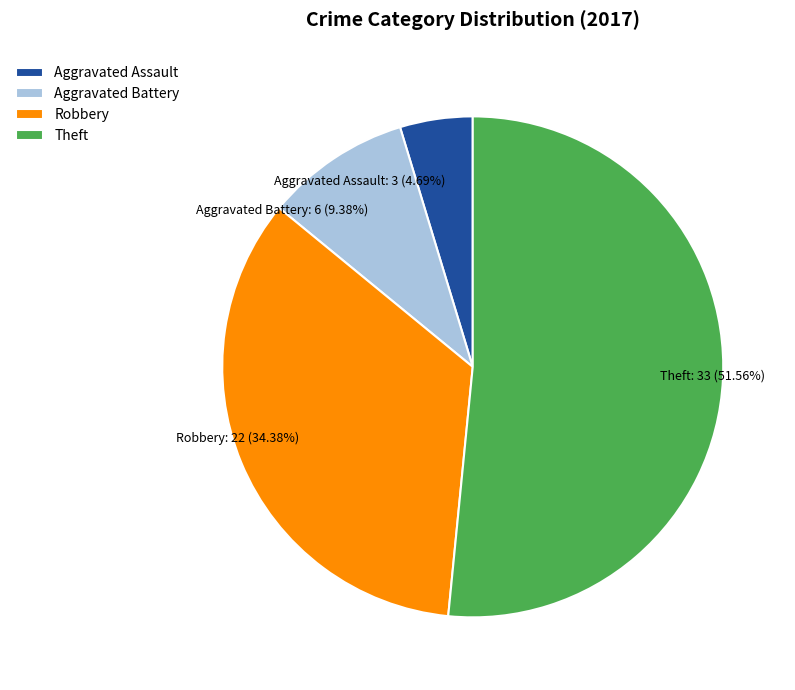

Is it true that Robbery is 34% of the pie?

True